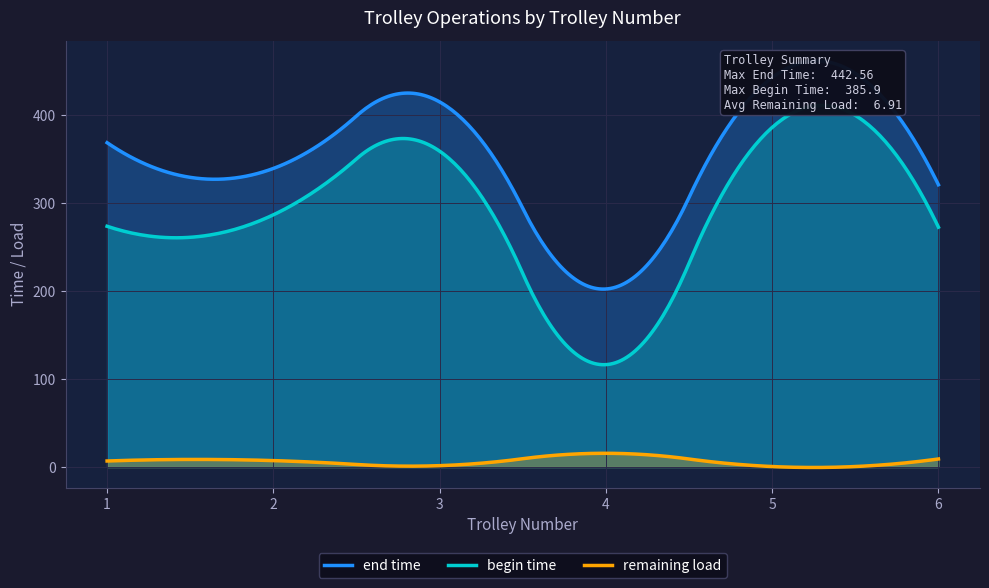

In begin time, how many points are higher than both neighbors (excluding endpoints)?

2